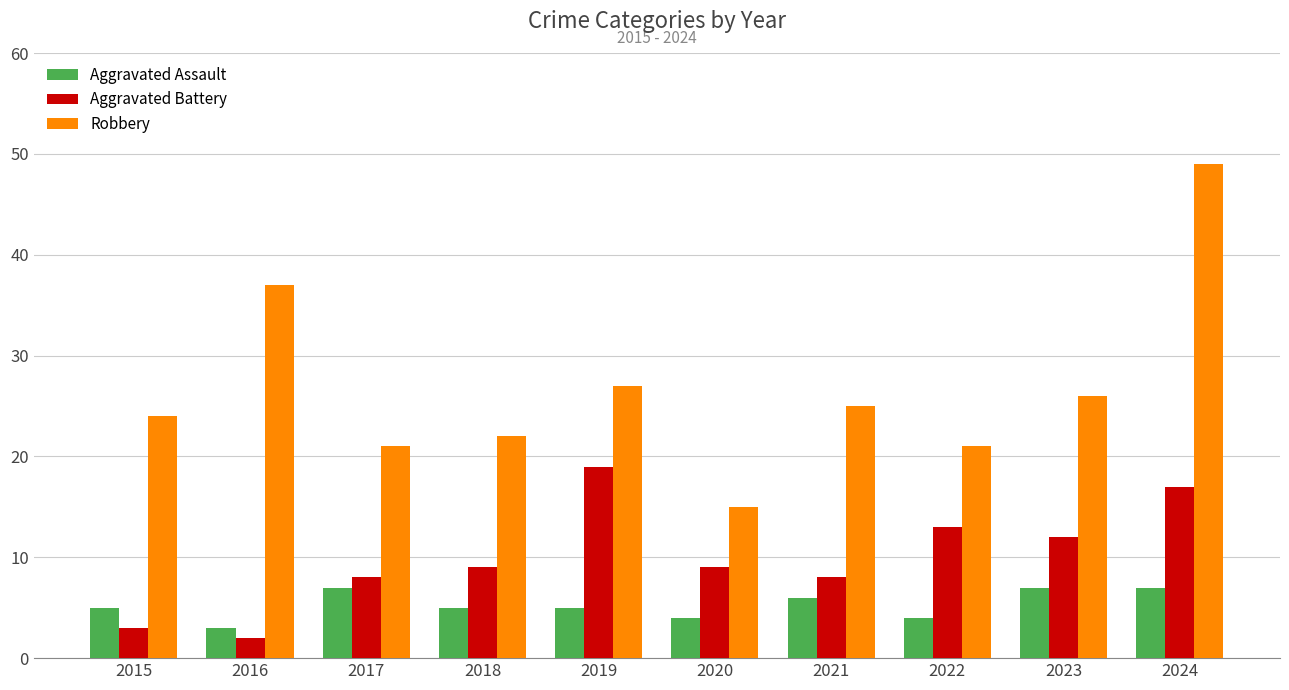

What is the difference between the Aggravated Battery values at 2021 and 2019?

11